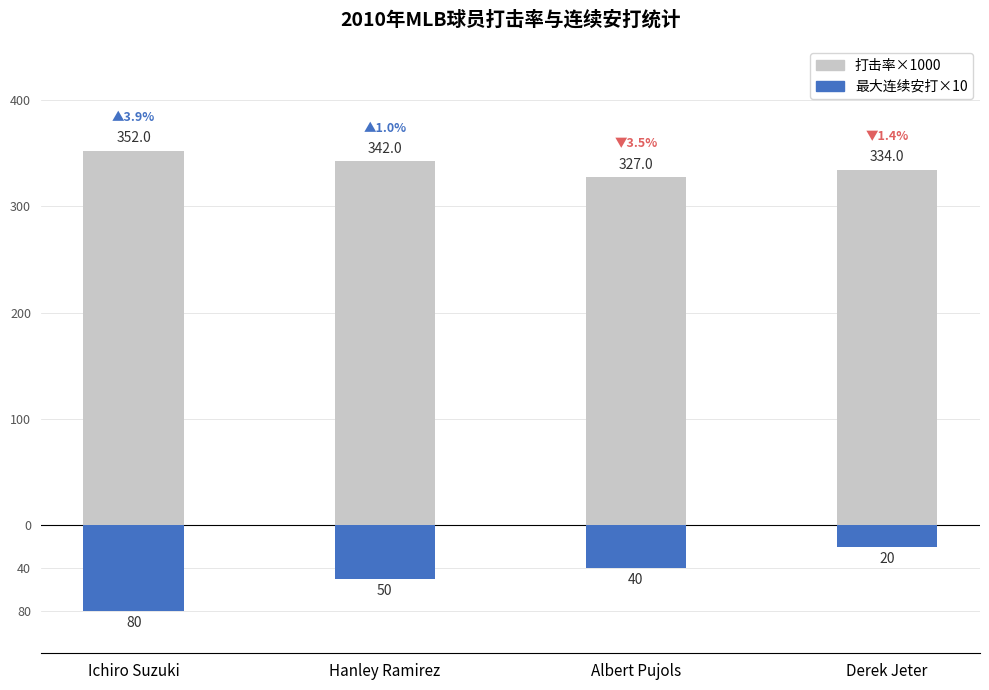

Reading right to left, transcribe all the data shown in this chart.

打击率×1000: 334	327	342	352
最大连续安打×10: -20	-40	-50	-80